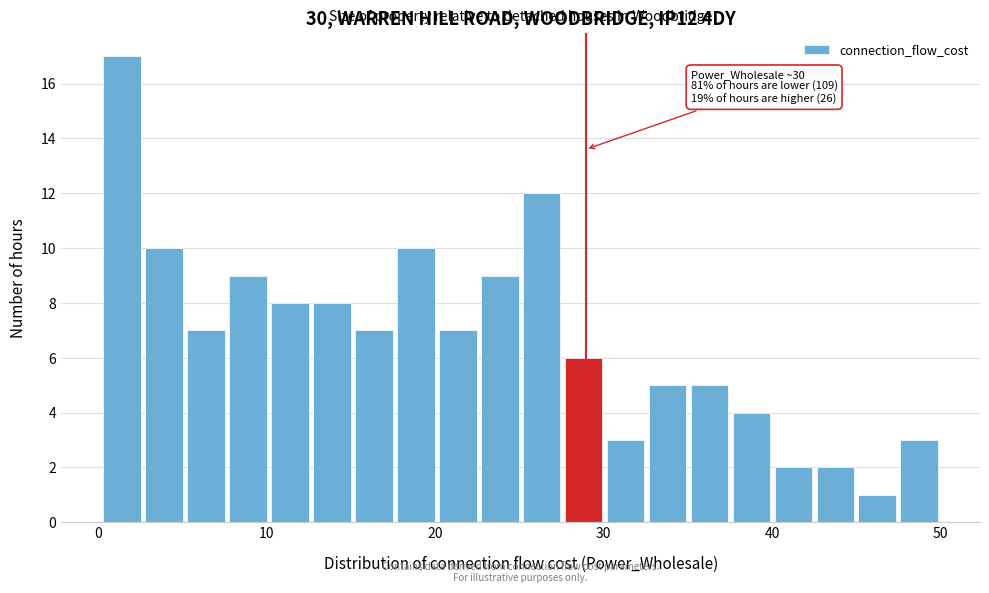

Around what value on the x-axis is the tallest bar? Give the approximate position of its centre, as read against the axis.

1